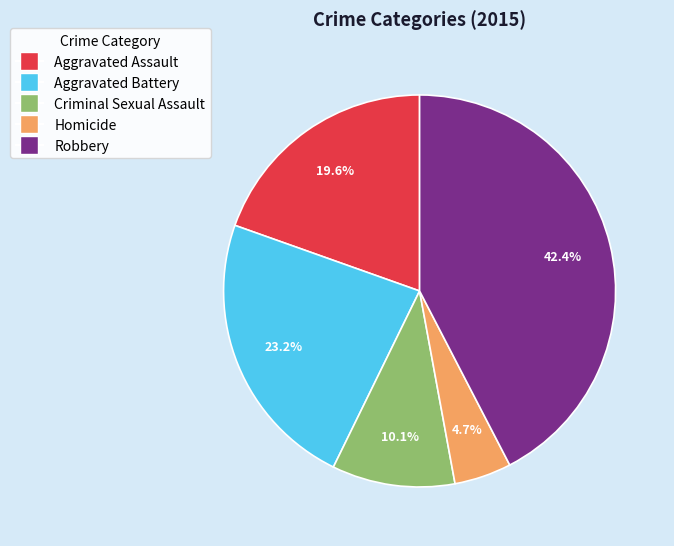

To the nearest percent, what is the difference between the Homicide and Aggravated Assault slice percentages?

15%